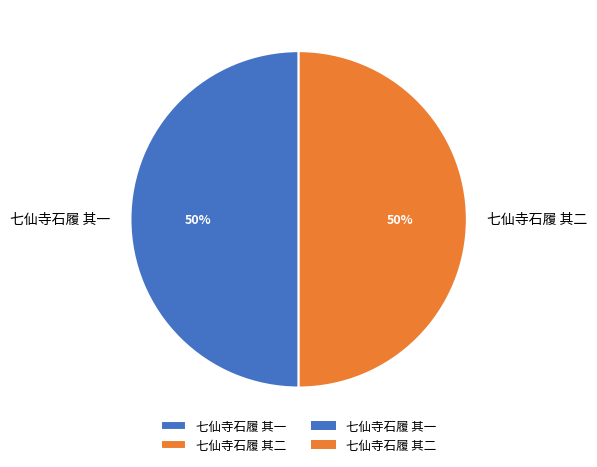

To the nearest percent, what percentage of the pie is 七仙寺石履 其二?

50%